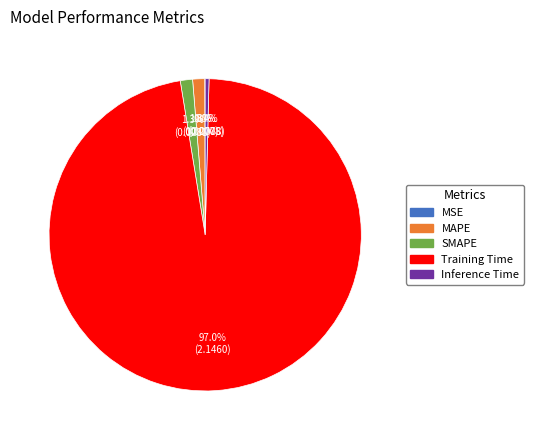

Is it true that SMAPE is 15% of the pie?

False